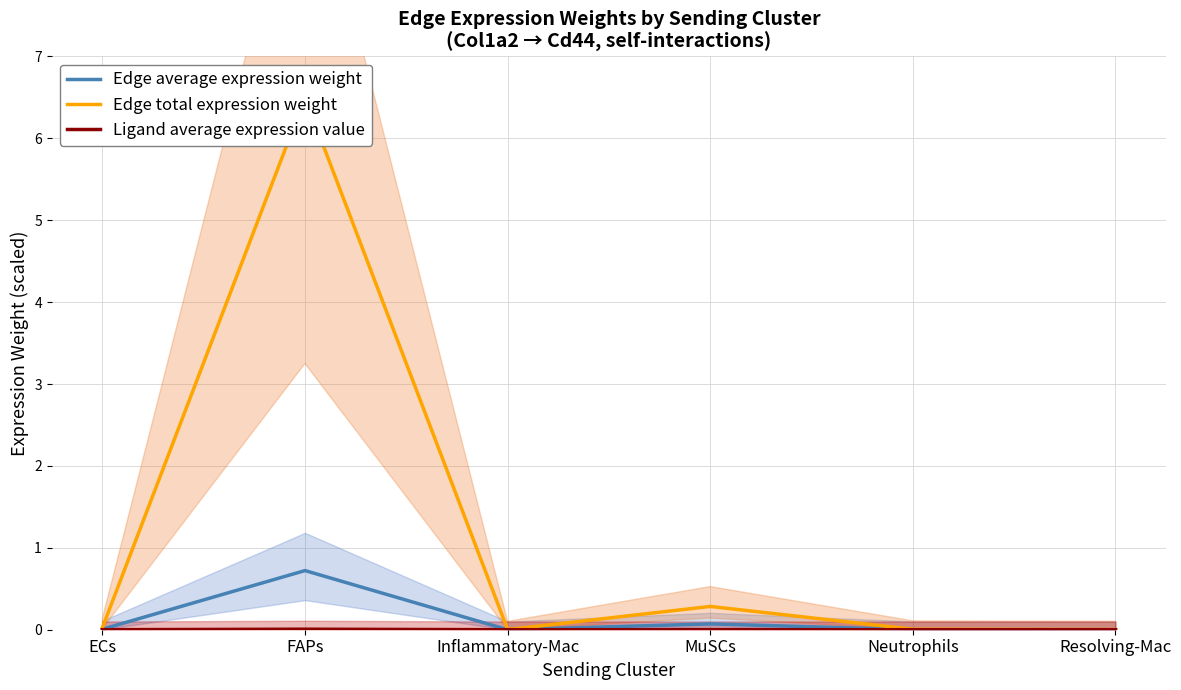

Which has a higher value, Inflammatory-Mac or Neutrophils?

Neutrophils